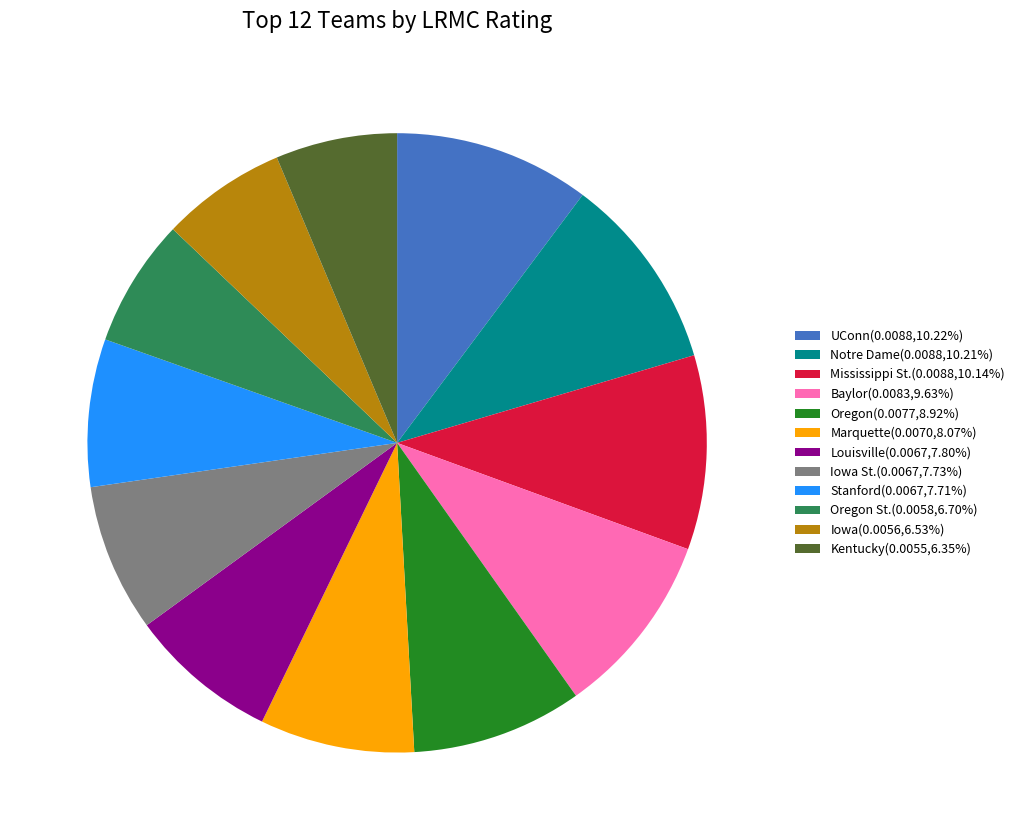

Does any single category account for the majority?

No